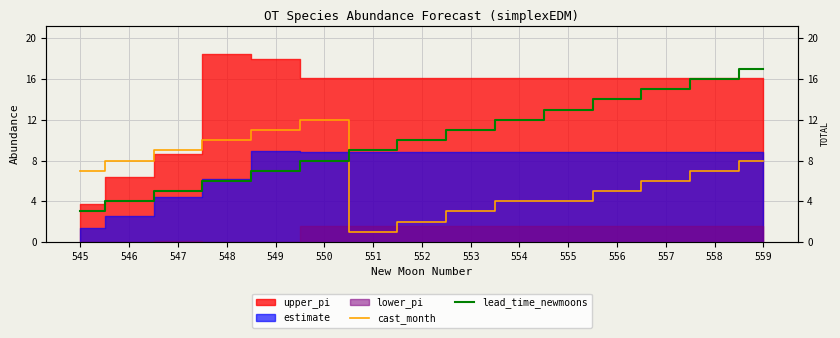

What is the difference between the second highest and minimum values in the lead_time_newmoons series?

13